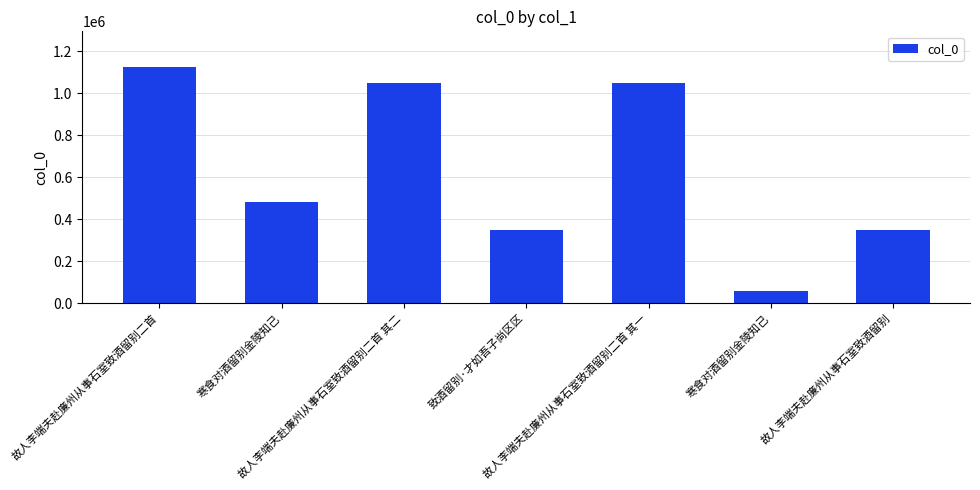

Rank the categories by value from lowest to highest.

寒食对酒留别金陵知己, 致酒留别·才如吾子尚区区, 故人李端夫赴廉州从事石室致酒留别, 寒食对酒留别金陵知己, 故人李端夫赴廉州从事石室致酒留别二首 其一, 故人李端夫赴廉州从事石室致酒留别二首 其二, 故人李端夫赴廉州从事石室致酒留别二首